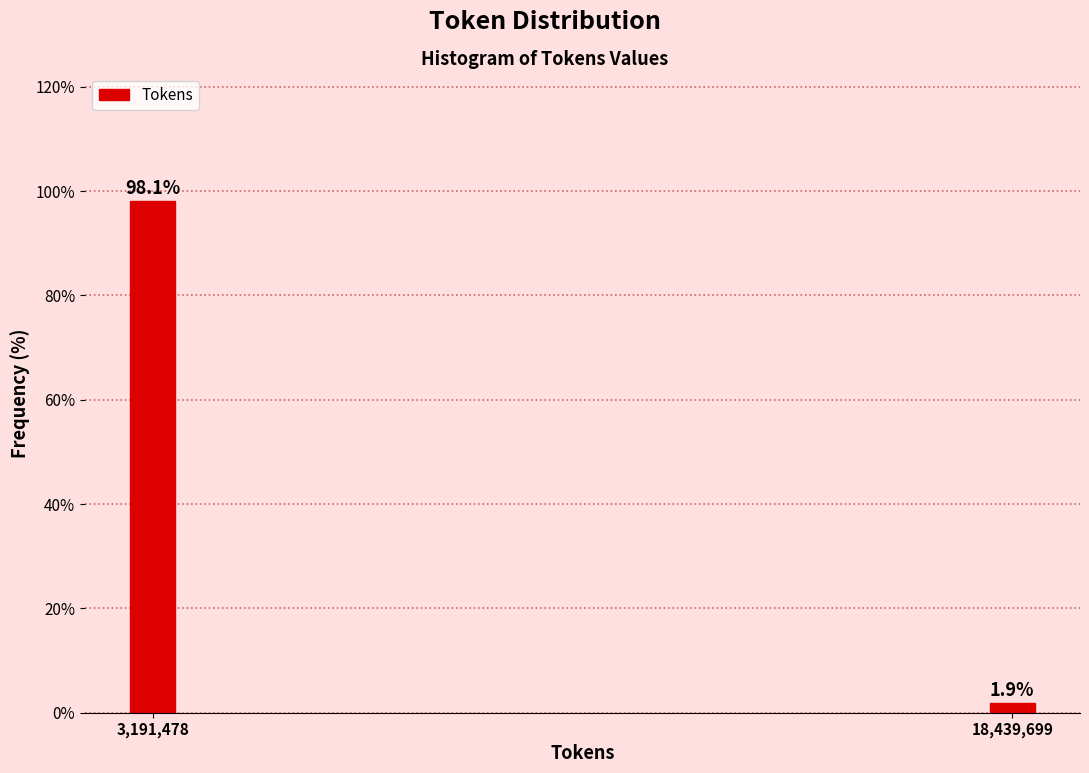

Reading left to right, list all the values displayed in this chart.

98.1	1.9